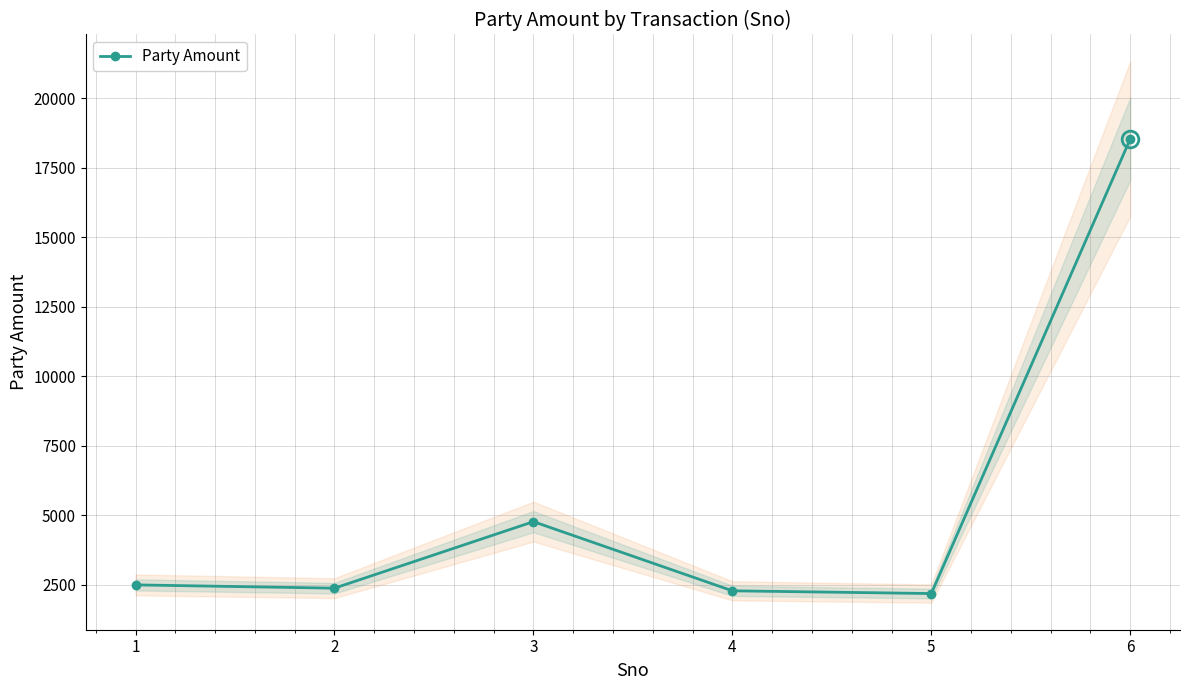

Rank the categories by value from highest to lowest.

6, 3, 1, 2, 4, 5